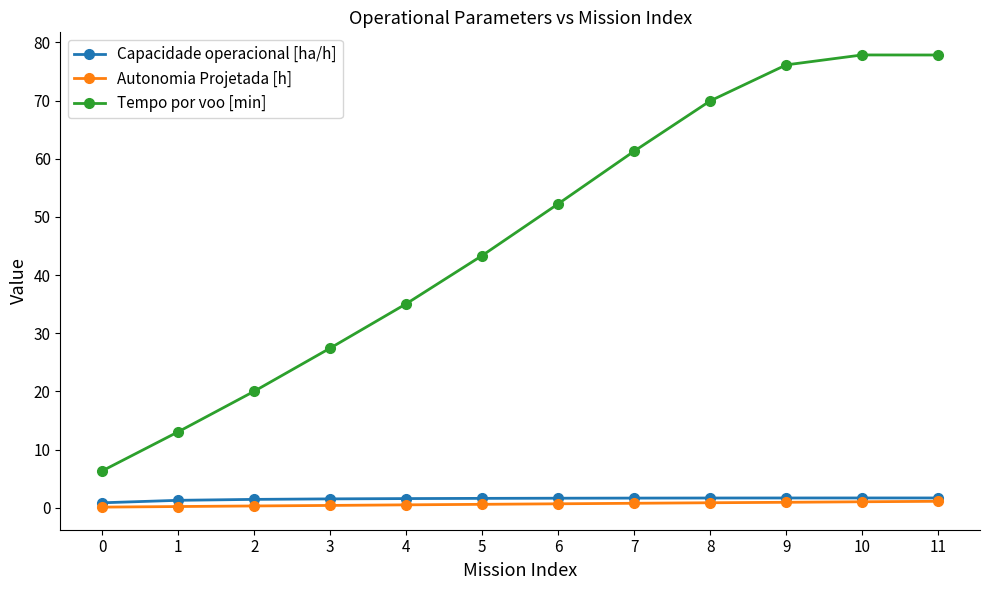

What is the value of the Autonomia Projetada [h] point at the 6th from the left?

0.6